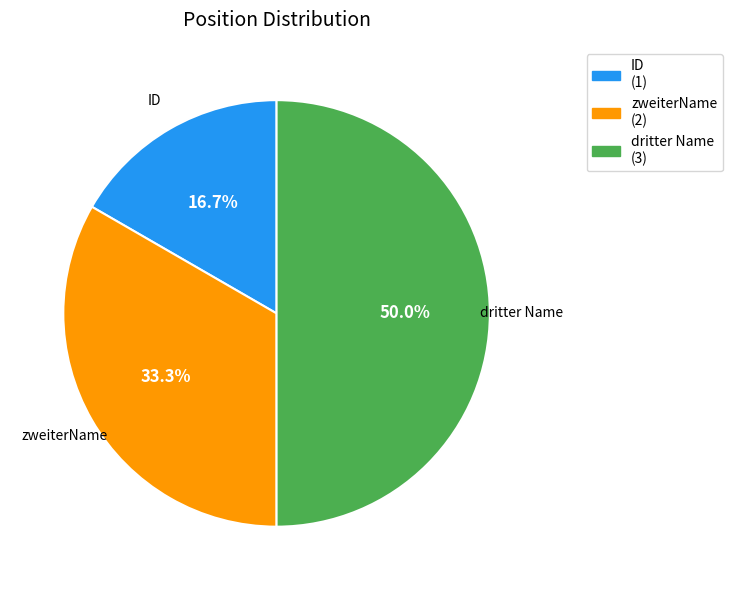

To the nearest percent, what is the combined percentage of dritter Name and ID?

67%